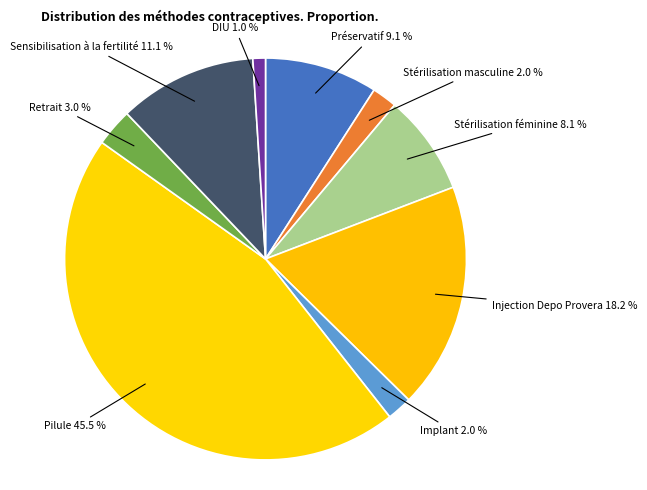

What is the largest slice in the pie chart?

Pilule